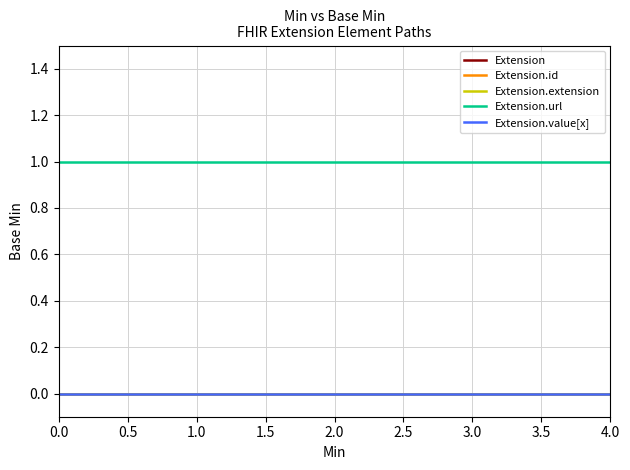

True or false: Extension.value[x] and Extension.id intersect in this chart.

False